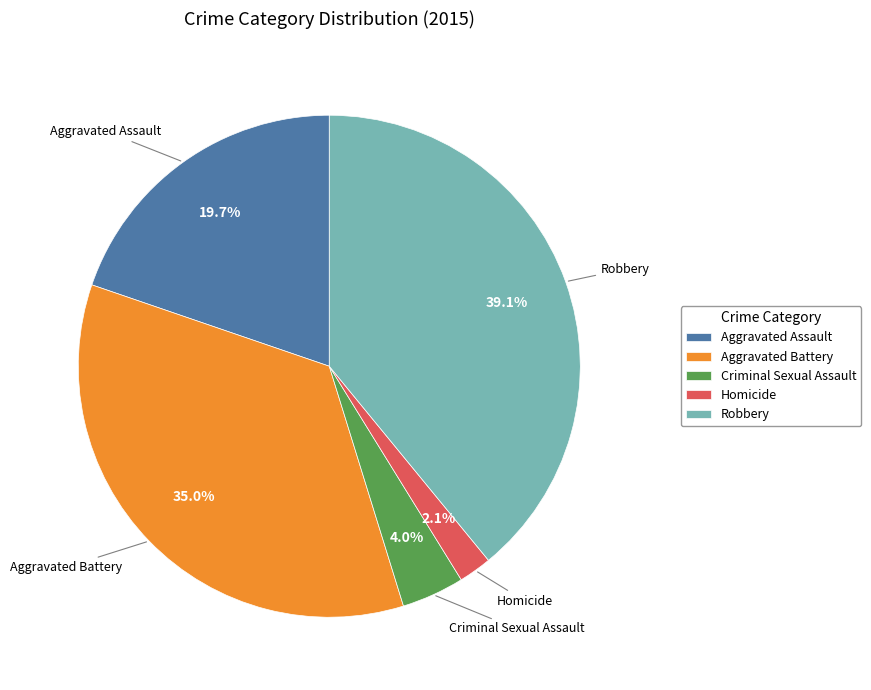

To the nearest percent, what is the difference between the Homicide and Robbery slice percentages?

37%